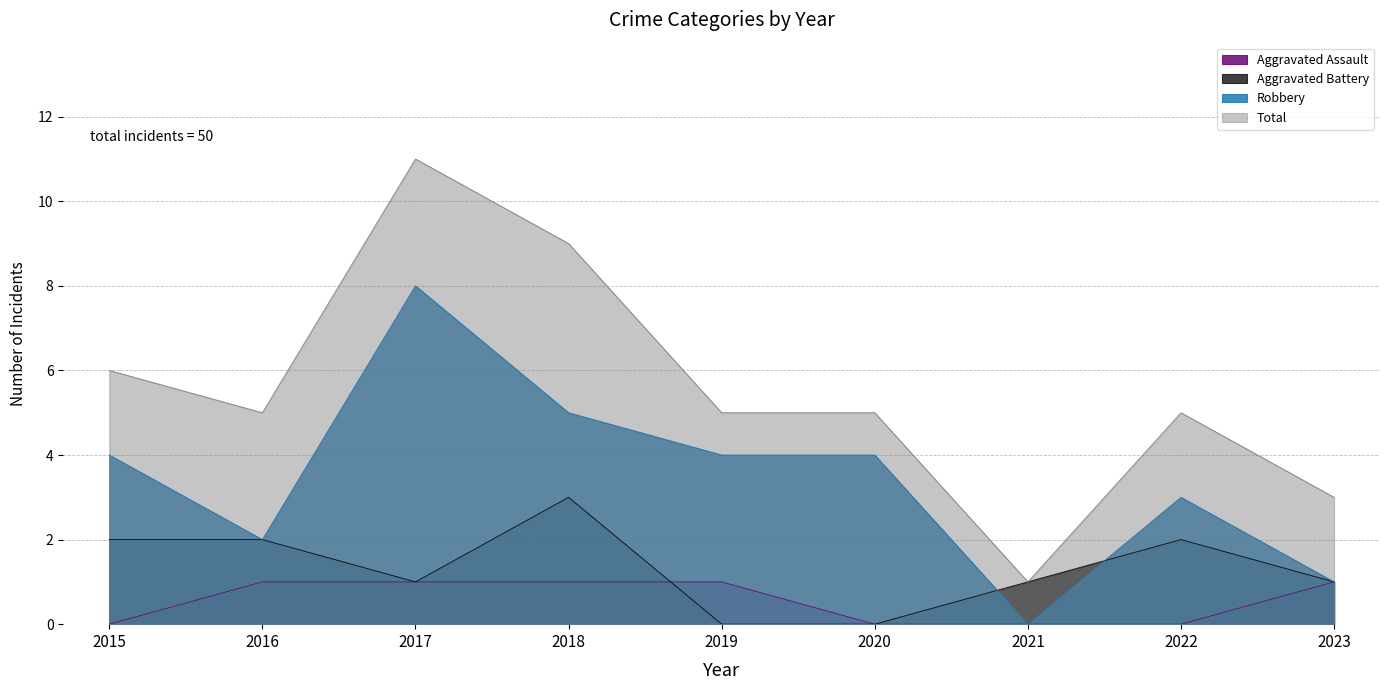

What are all the series names shown in the legend?

Aggravated Assault, Aggravated Battery, Robbery, Total